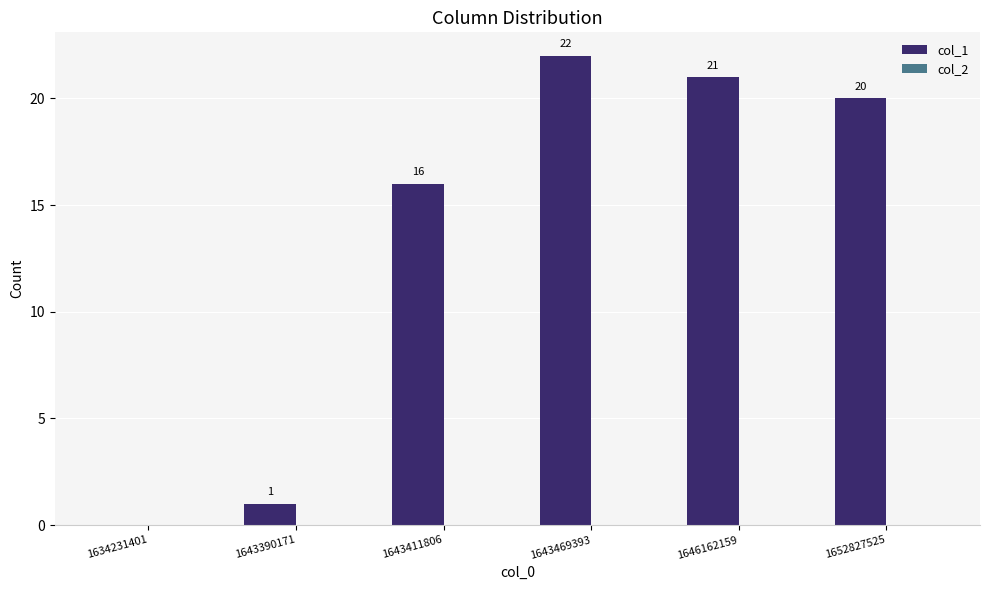

True or false: the data shows 29 at 1652827525.

False